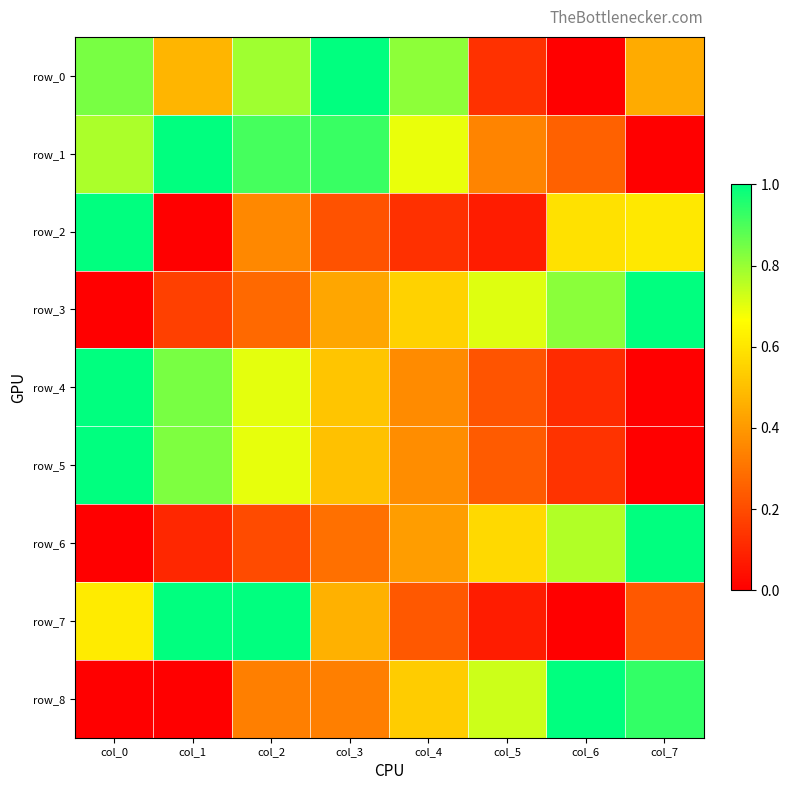

Reading left to right, what are all the values shown in this chart?

row_0: col_0=0.8	col_1=0.5	col_2=0.8	col_3=1.0	col_4=0.8	col_5=0.1	col_6=0.0	col_7=0.4
row_1: col_0=0.8	col_1=1.0	col_2=0.9	col_3=0.9	col_4=0.7	col_5=0.3	col_6=0.3	col_7=0.0
row_2: col_0=1.0	col_1=0.0	col_2=0.4	col_3=0.2	col_4=0.1	col_5=0.1	col_6=0.6	col_7=0.6
row_3: col_0=0.0	col_1=0.2	col_2=0.3	col_3=0.4	col_4=0.6	col_5=0.7	col_6=0.8	col_7=1.0
row_4: col_0=1.0	col_1=0.8	col_2=0.7	col_3=0.5	col_4=0.4	col_5=0.2	col_6=0.1	col_7=0.0
row_5: col_0=1.0	col_1=0.8	col_2=0.7	col_3=0.5	col_4=0.4	col_5=0.2	col_6=0.1	col_7=0.0
row_6: col_0=0.0	col_1=0.1	col_2=0.2	col_3=0.3	col_4=0.4	col_5=0.6	col_6=0.8	col_7=1.0
row_7: col_0=0.6	col_1=1.0	col_2=1.0	col_3=0.5	col_4=0.2	col_5=0.1	col_6=0.0	col_7=0.2
row_8: col_0=0.0	col_1=0.0	col_2=0.3	col_3=0.3	col_4=0.5	col_5=0.7	col_6=1.0	col_7=0.9